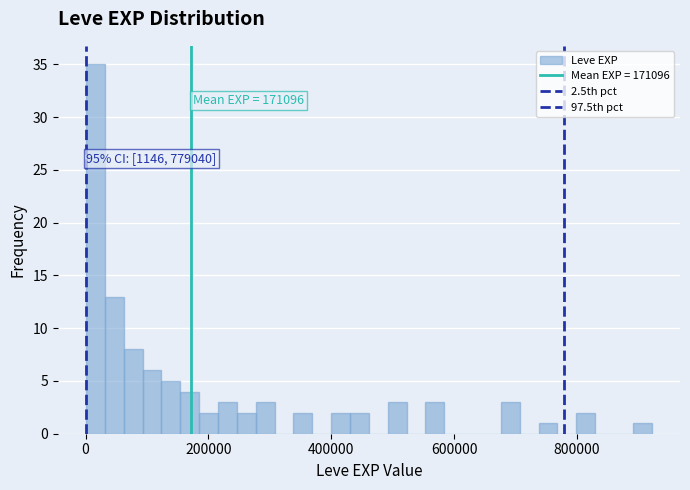

Read against the x-axis, roughly where is the centre of the tallest bar?

20000